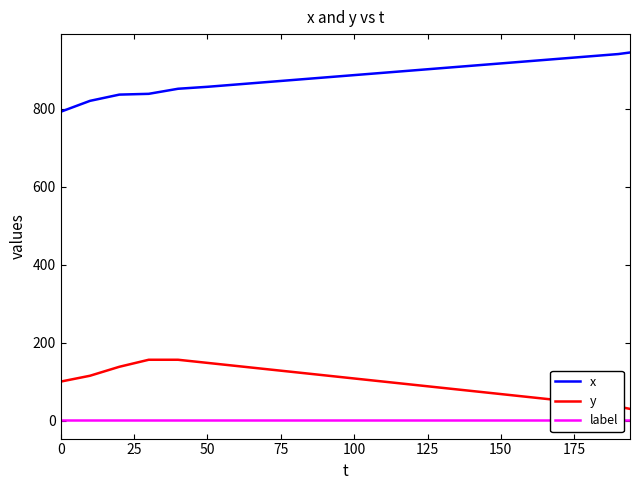

The x series shows 916 at 150. True or false?

True